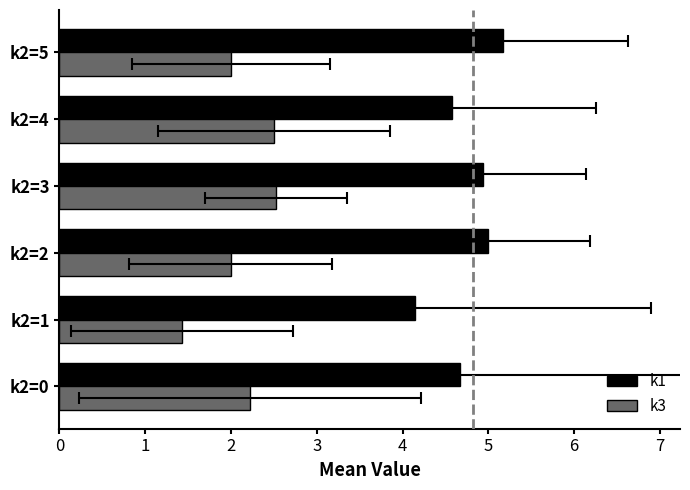

What is the total value across all series at k2=3?

7.5